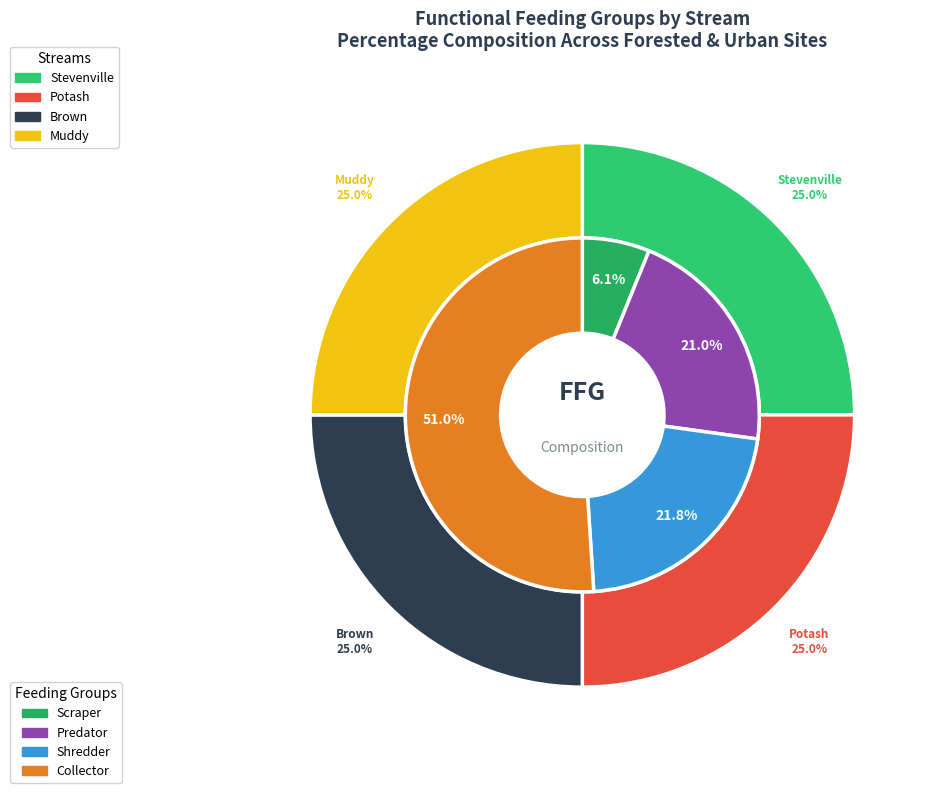

Count the number of slices in the pie.

4